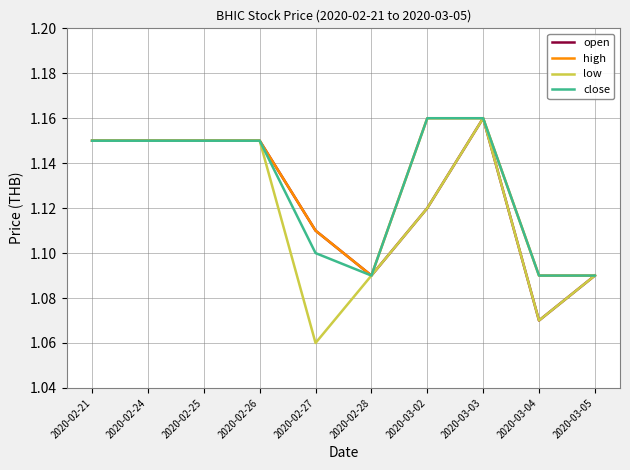

What position from the right is 2020-03-05?

1